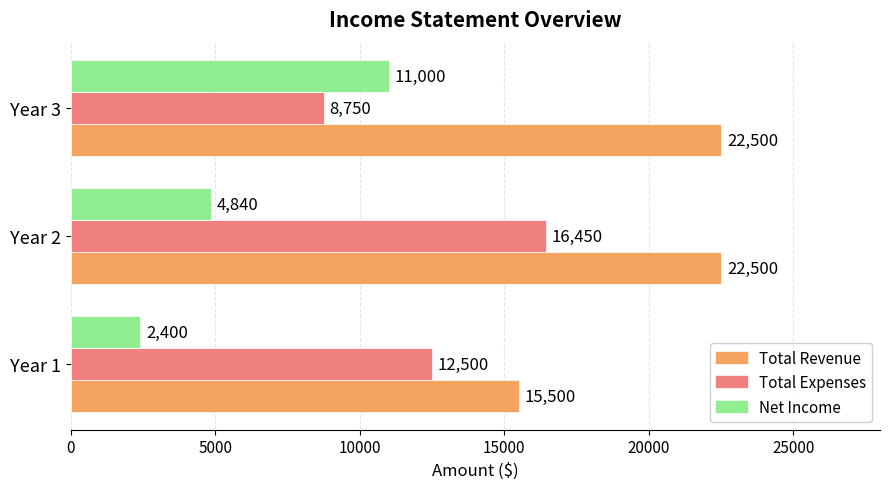

How many values in the Total Expenses series are below 12500?

1